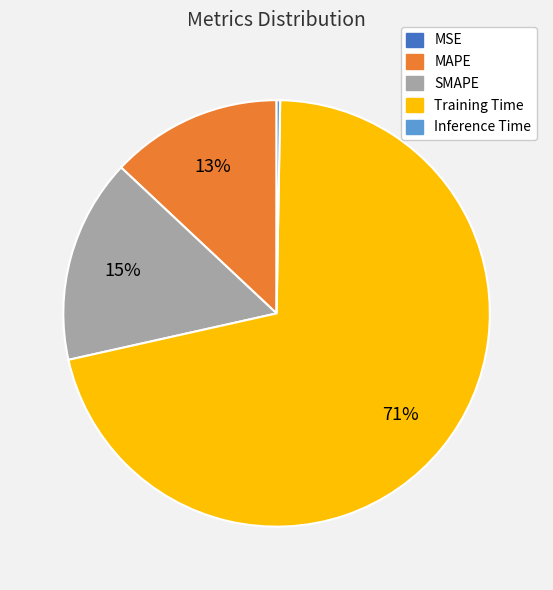

Which has a higher value, MAPE or Training Time?

Training Time